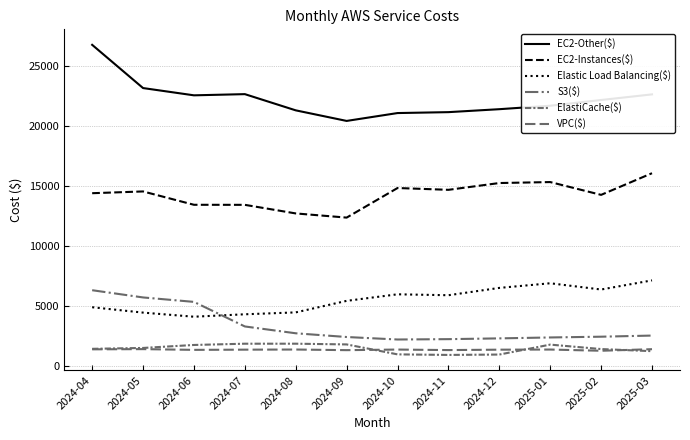

Which series changed the most between 2025-02 and 2025-03?

EC2-Instances($)